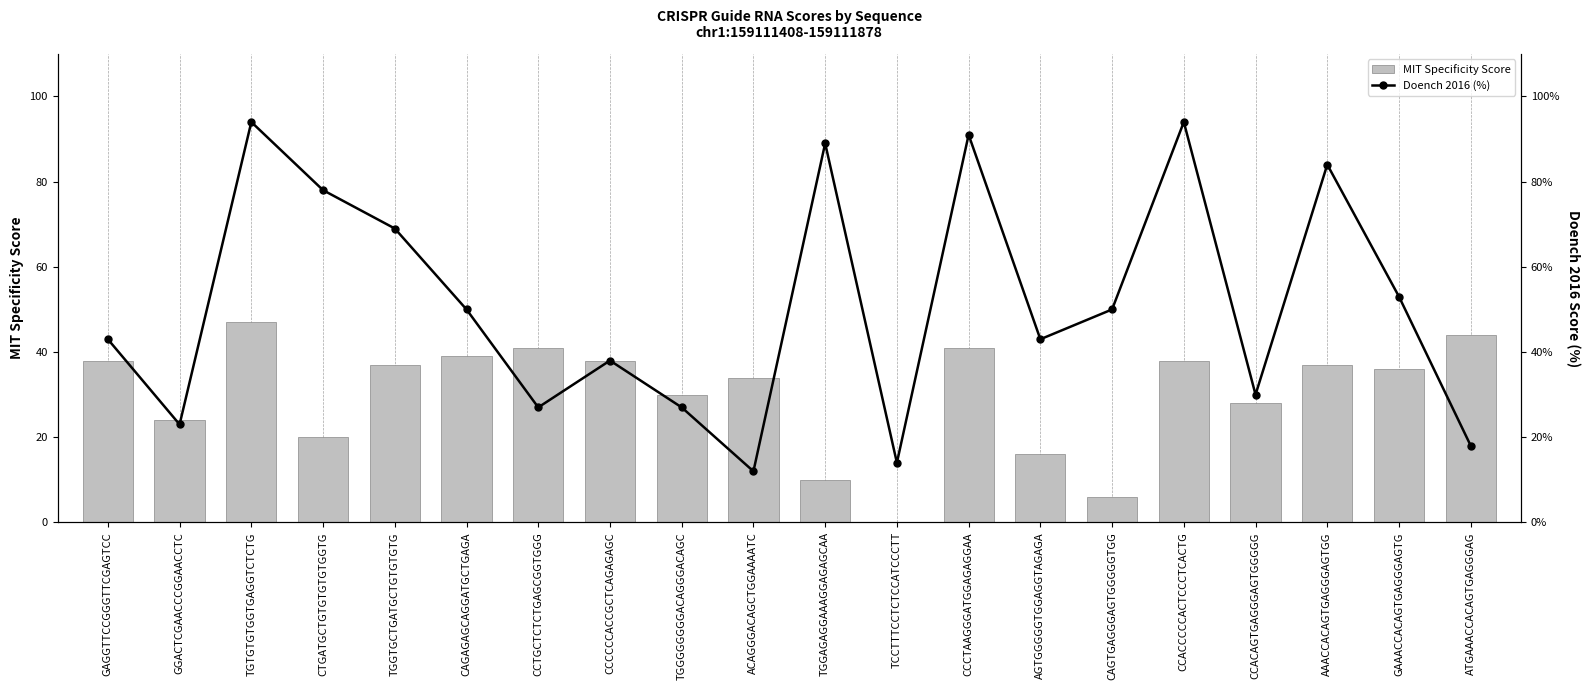

What is the average value of the MIT Specificity Score series?

30